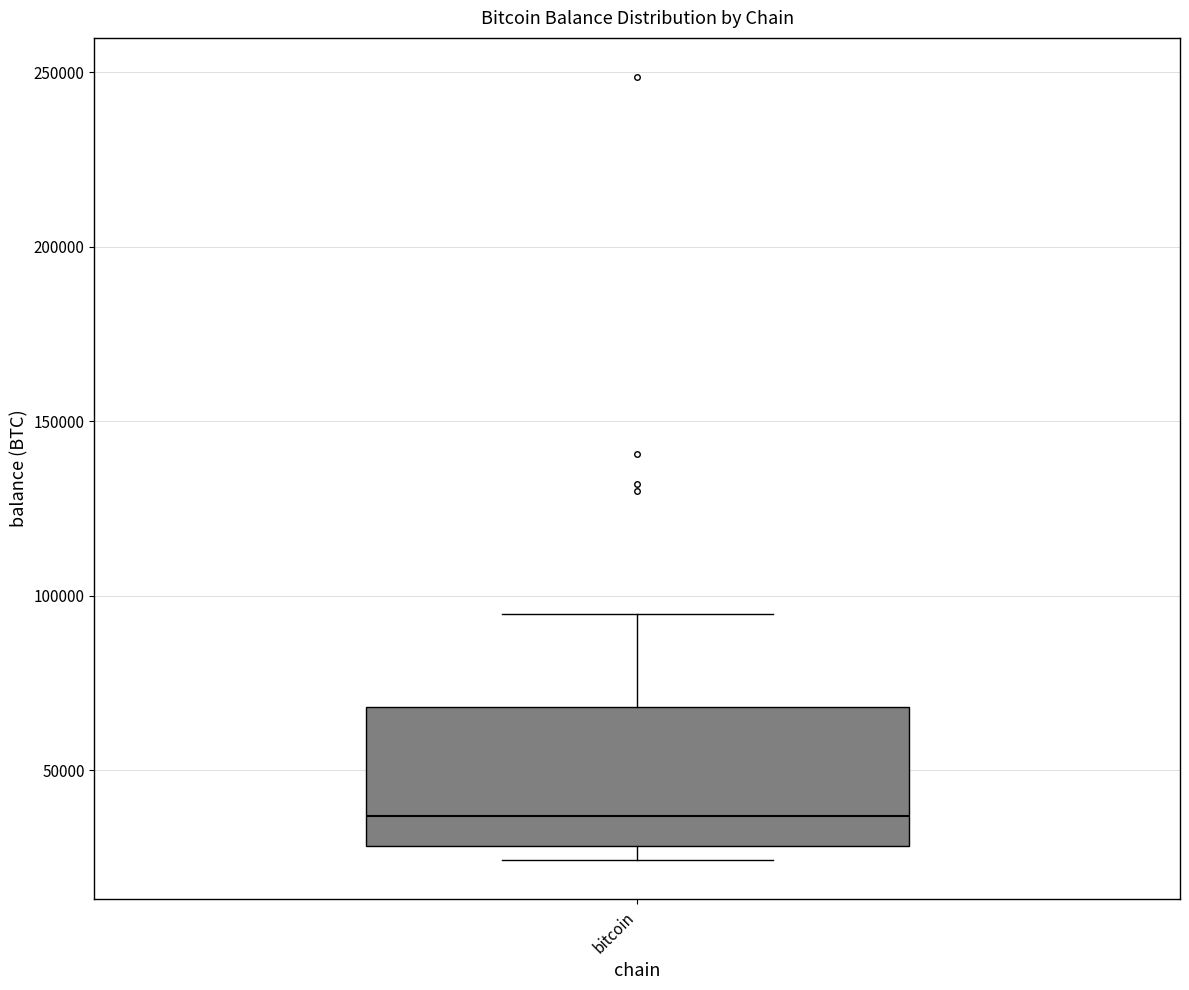

Where is the lower edge of the box for bitcoin on the y-axis? The values are not printed on the chart, so give them approximately, as read against the axis.

30000